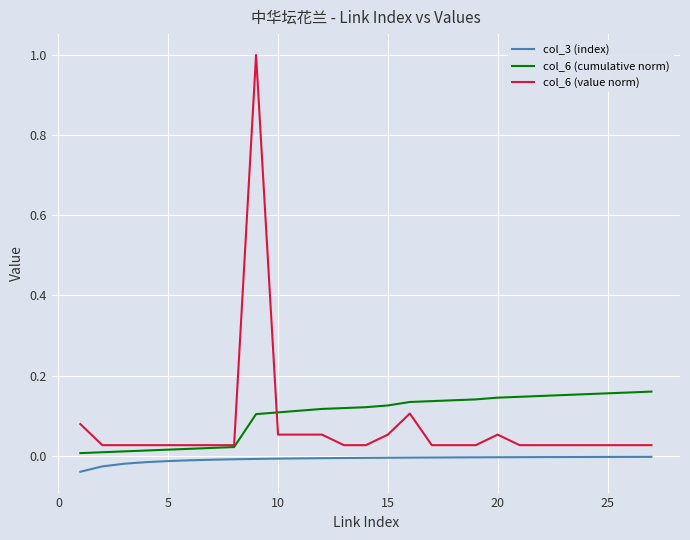

Which series has the widest spread of values?

col_6 (value norm)